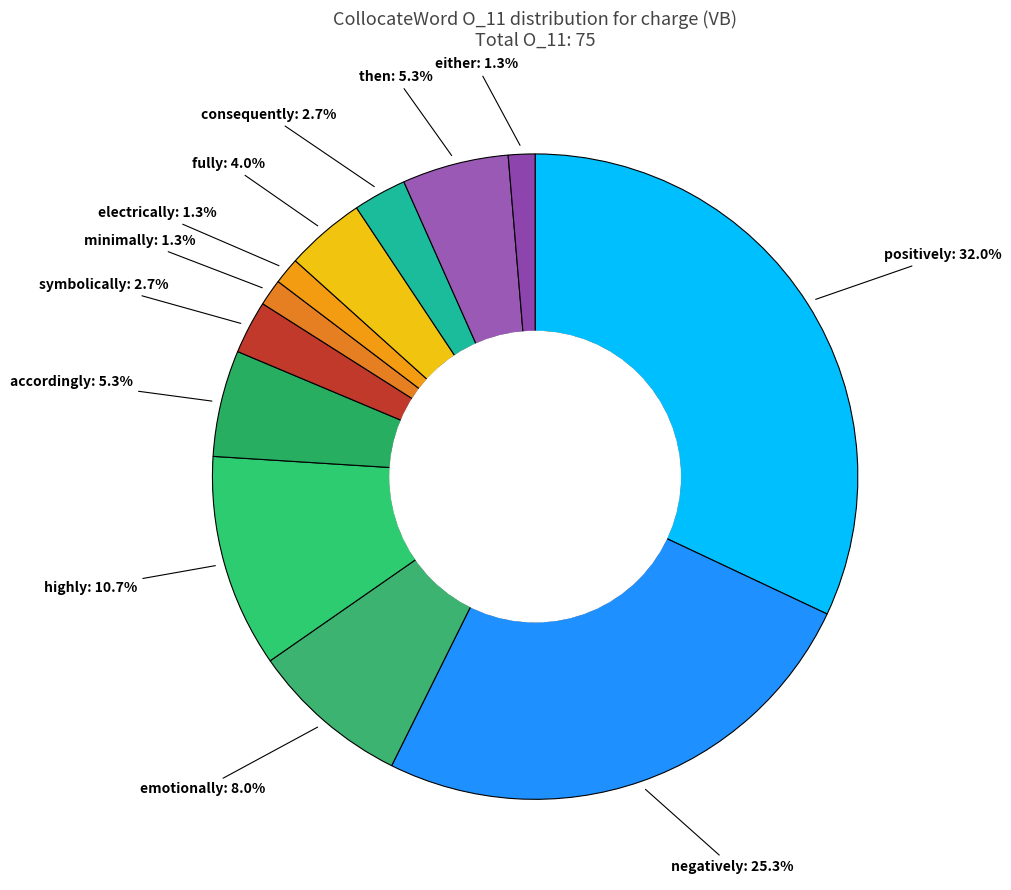

How many segments does this pie chart have?

12